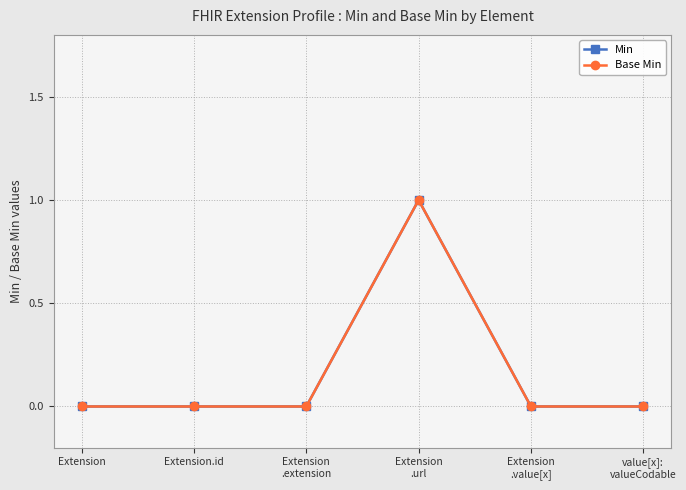

Is this an area chart (filled region under the line)?

No